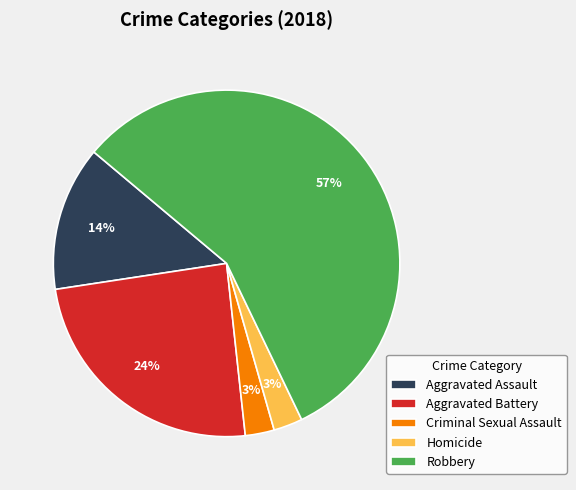

The Robbery slice represents 67% of the pie. True or false?

False